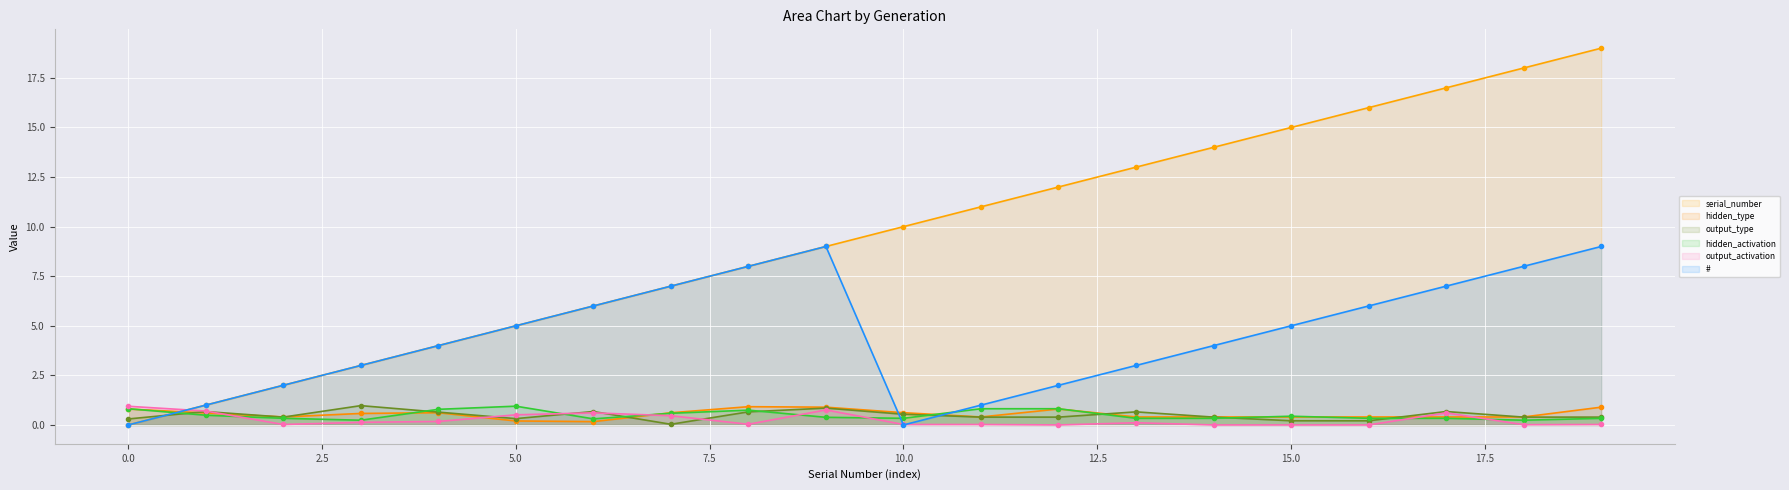

Does the chart display data point markers on the line(s)?

Yes